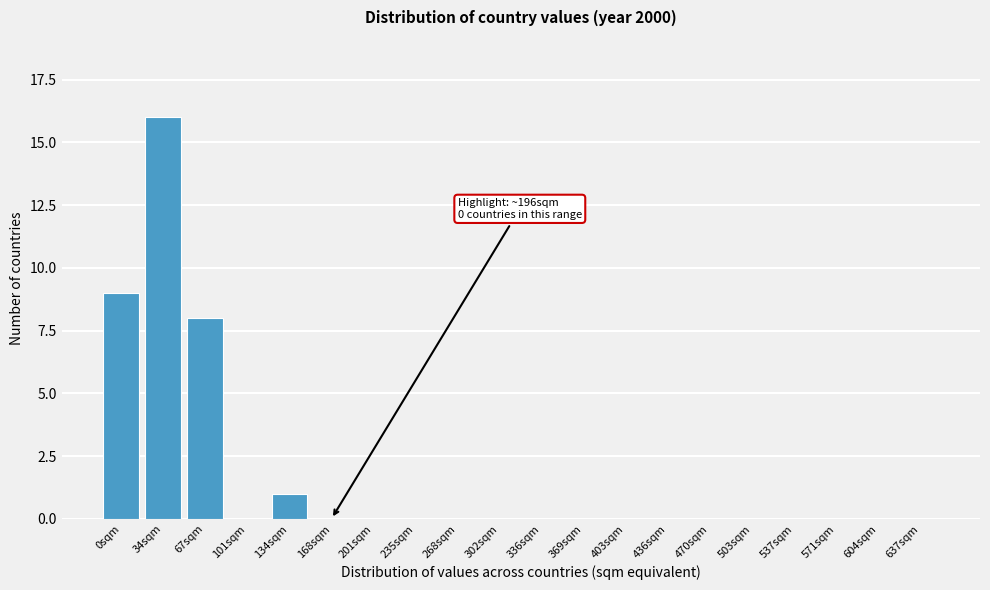

Reading left to right, transcribe all the data shown in this chart.

0sqm=9	34sqm=16	67sqm=8	101sqm=0	134sqm=1	168sqm=0	201sqm=0	235sqm=0	268sqm=0	302sqm=0	336sqm=0	369sqm=0	403sqm=0	436sqm=0	470sqm=0	503sqm=0	537sqm=0	571sqm=0	604sqm=0	637sqm=0